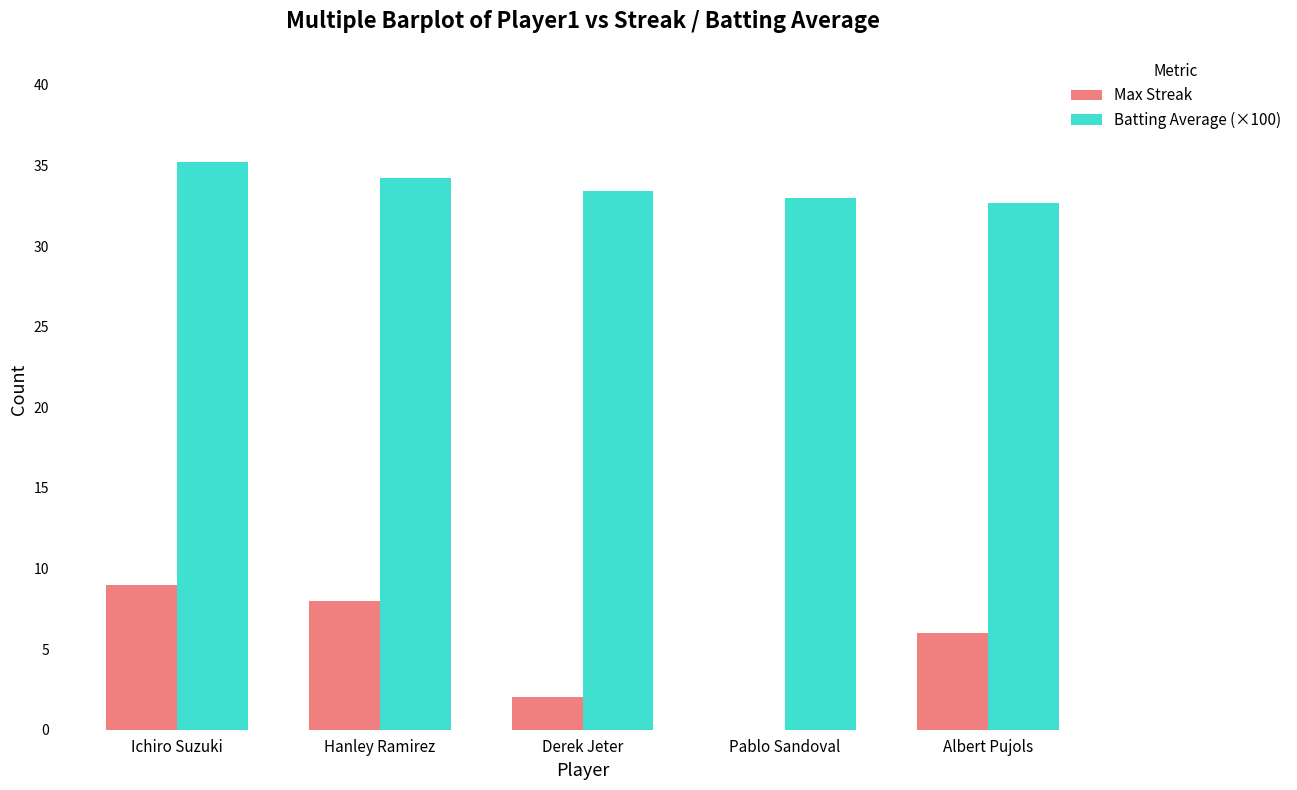

What are all the series names shown in the legend?

Max Streak, Batting Average (×100)